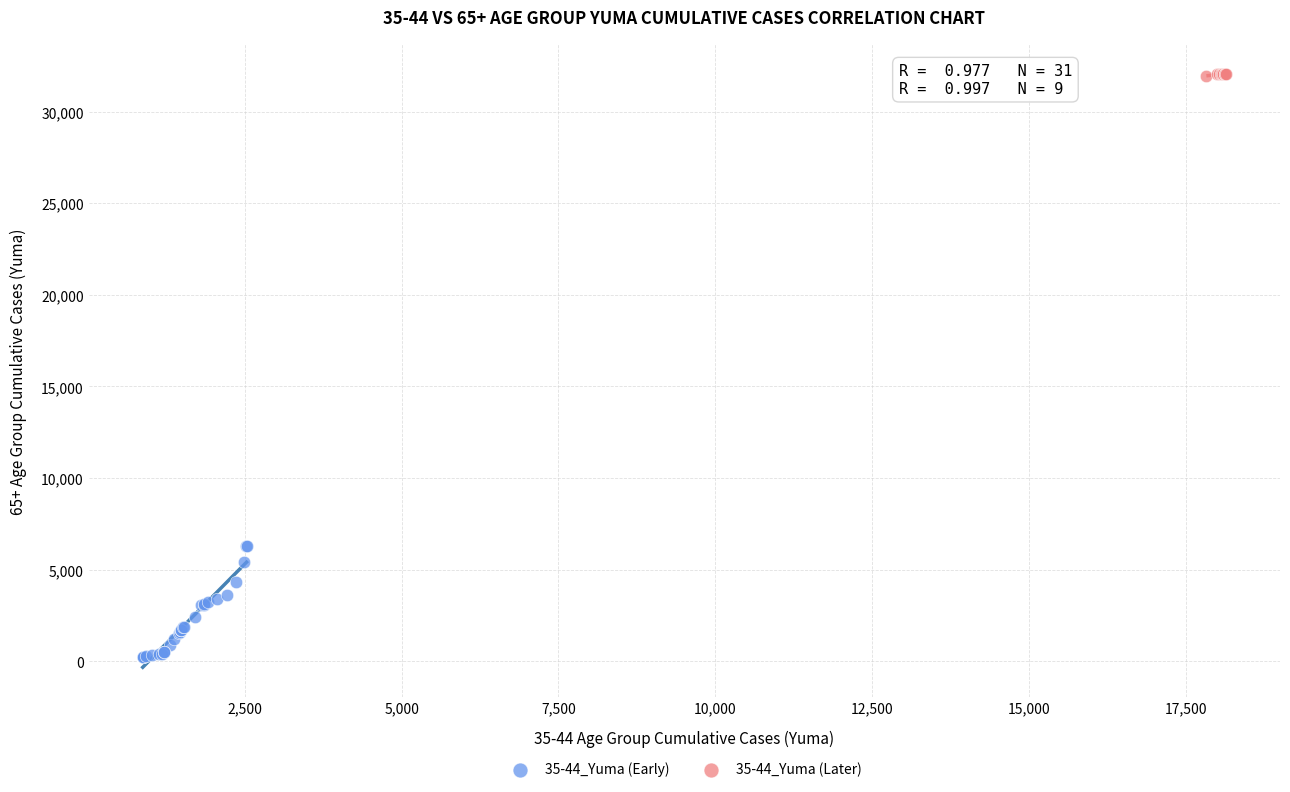

Which series has the largest Y range (max minus min)?

35-44_Yuma (Early)